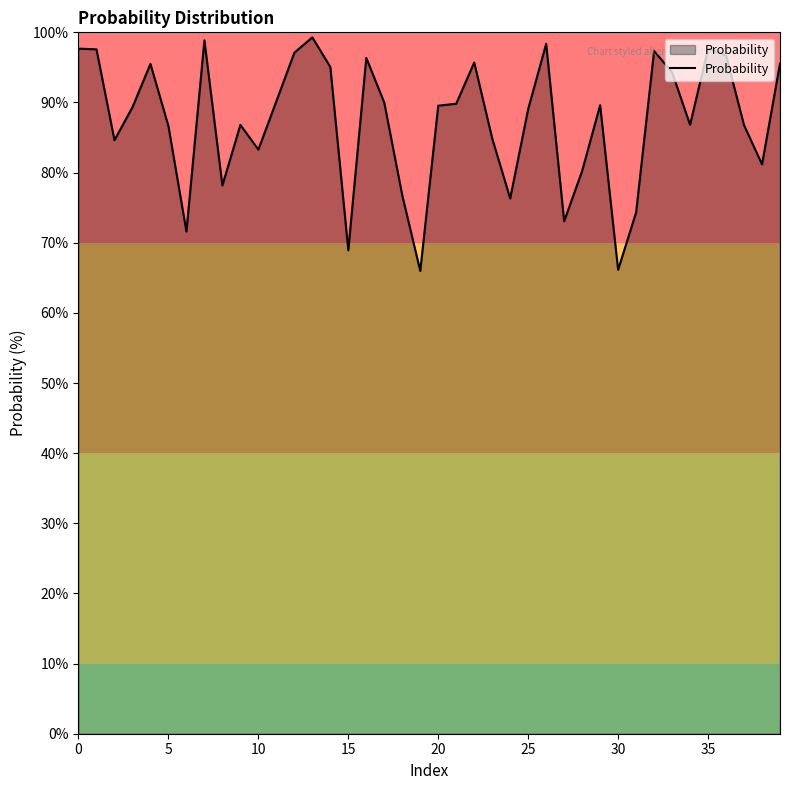

What is the greatest value displayed?

99.3